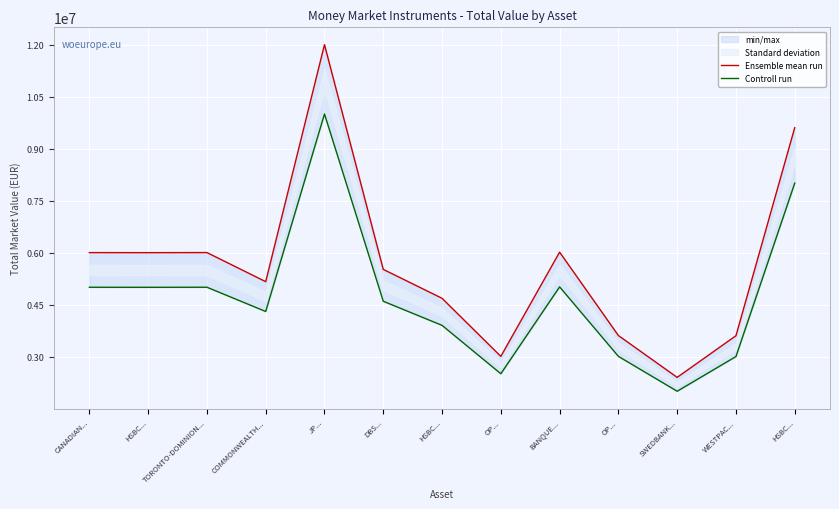

True or false: Ensemble mean run and Controll run intersect in this chart.

False